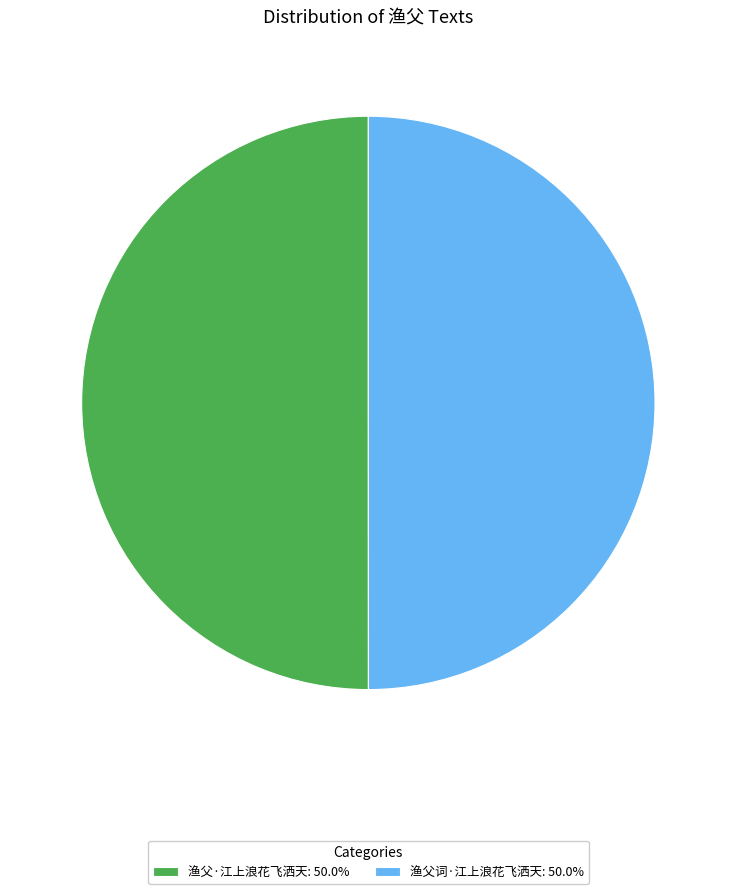

True or false: 渔父词·江上浪花飞洒天 accounts for 42% of the total.

False